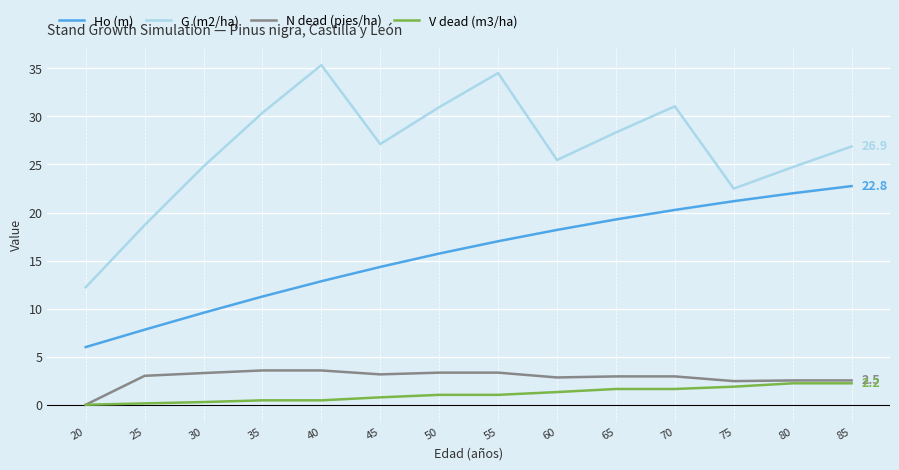

Which series has the largest total across all categories?

G (m2/ha)